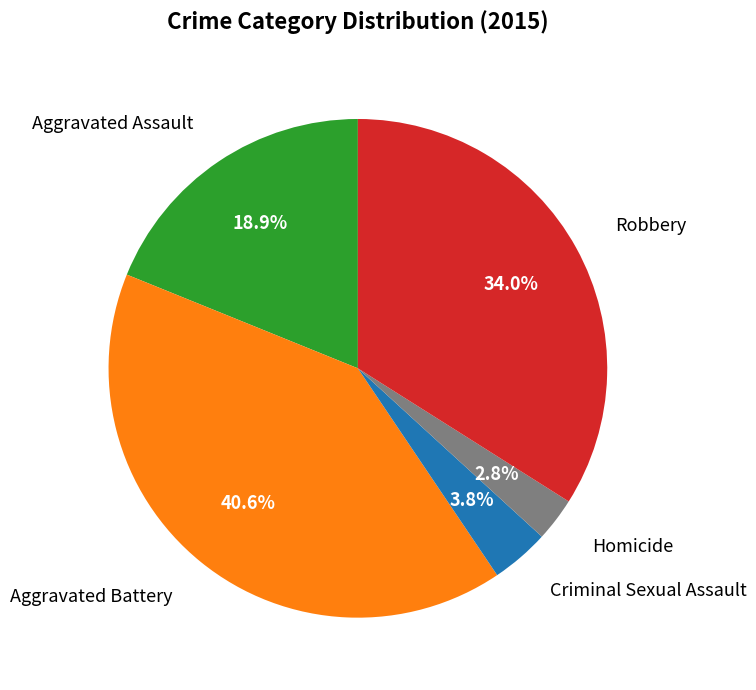

How many slices are in this pie chart?

5